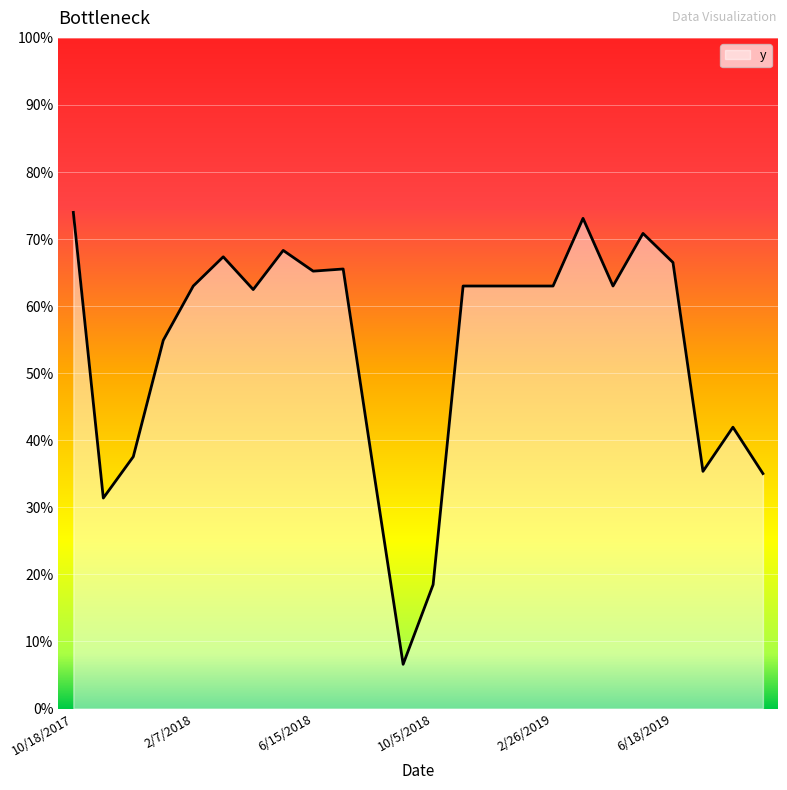

Reading left to right, transcribe all the data shown in this chart.

10/18/2017=0.7	11/3/2017=0.3	12/5/2017=0.4	1/6/2018=0.5	2/7/2018=0.6	3/27/2018=0.7	4/28/2018=0.6	5/30/2018=0.7	6/15/2018=0.7	7/1/2018=0.7	8/18/2018=0.4	9/3/2018=0.1	10/5/2018=0.2	11/22/2018=0.6	12/8/2018=0.6	1/9/2019=0.6	2/26/2019=0.6	3/30/2019=0.7	4/15/2019=0.6	5/17/2019=0.7	6/18/2019=0.7	7/20/2019=0.4	8/5/2019=0.4	9/22/2019=0.4